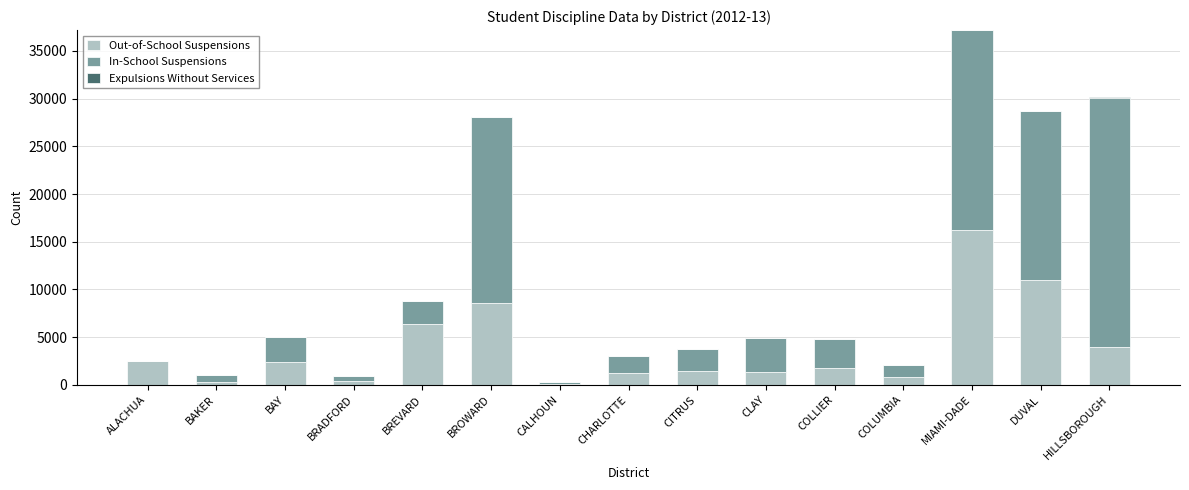

At which label does Out-of-School Suspensions reach its peak?

MIAMI-DADE